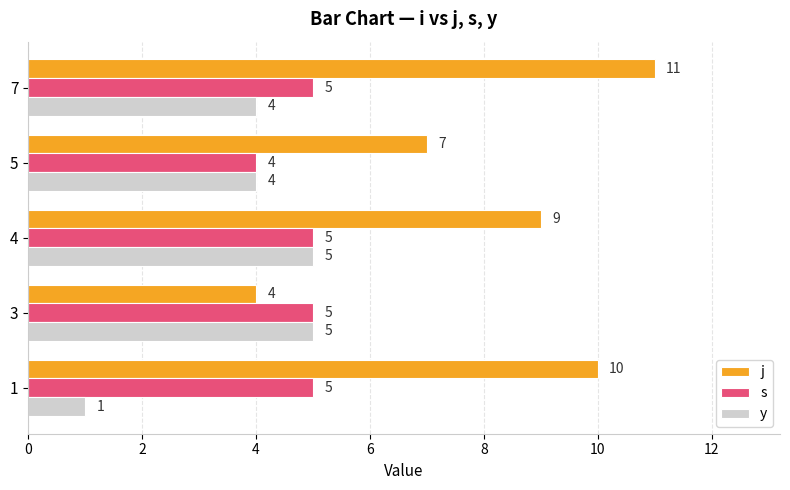

Which label corresponds to the largest value in the chart?

7